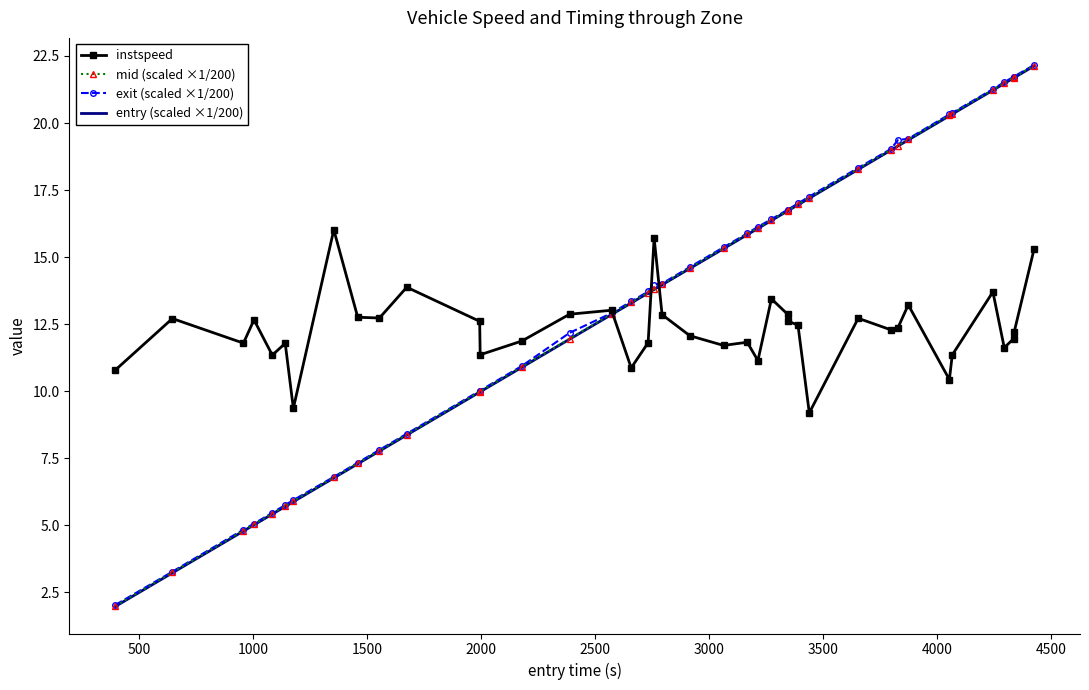

What is the greatest value displayed?

22.2